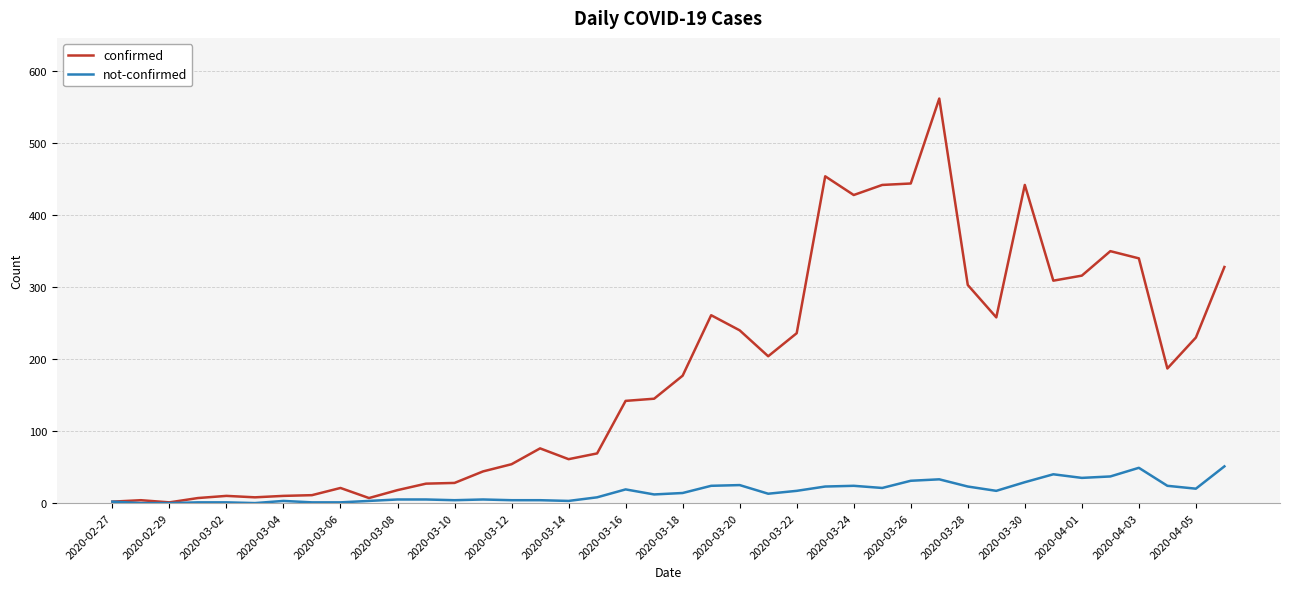

Which series has the widest spread of values?

confirmed